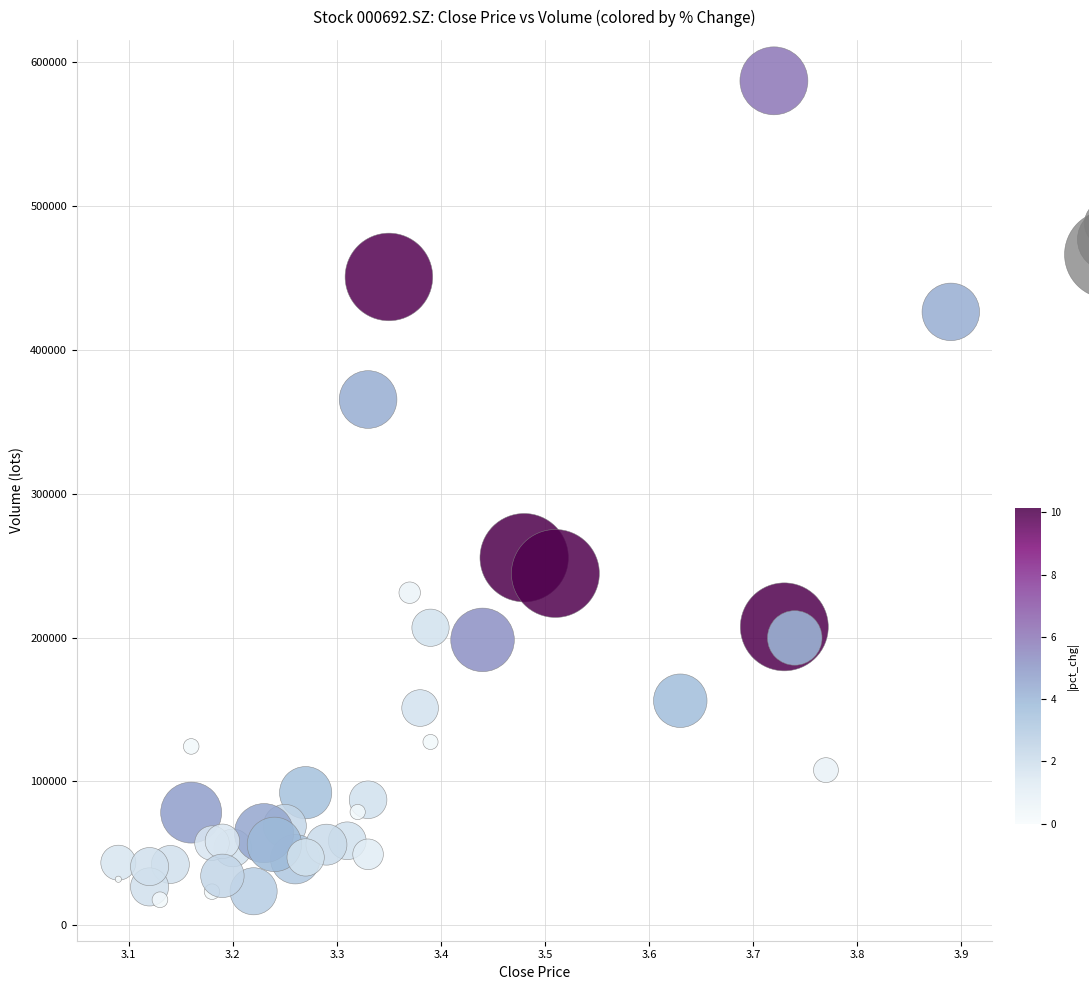

What Y value in the scatter plot is closest to 302415?

255577.2